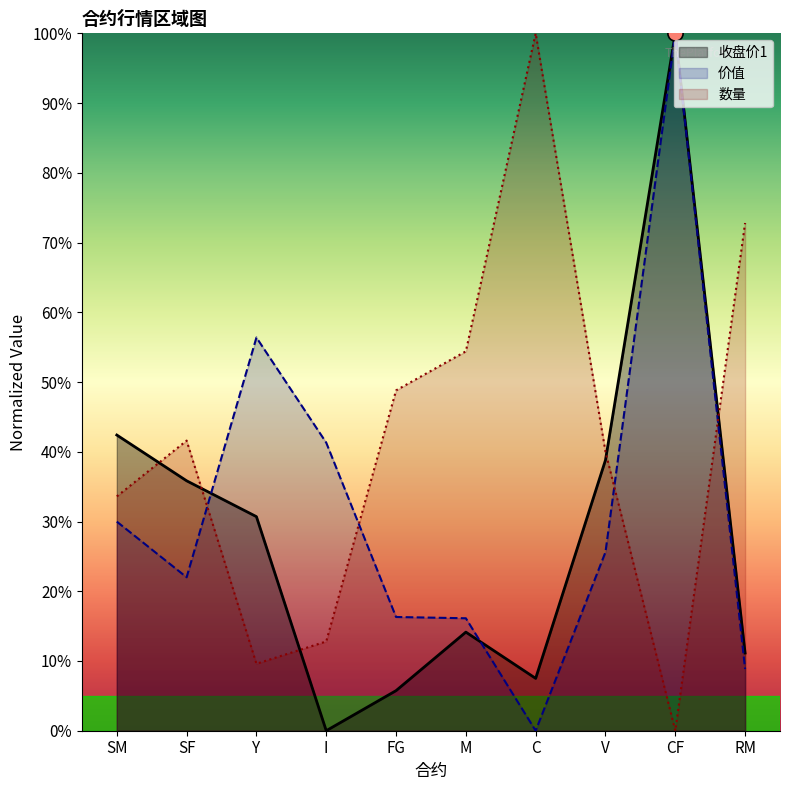

At how many categories does at least one series exceed 30?

10